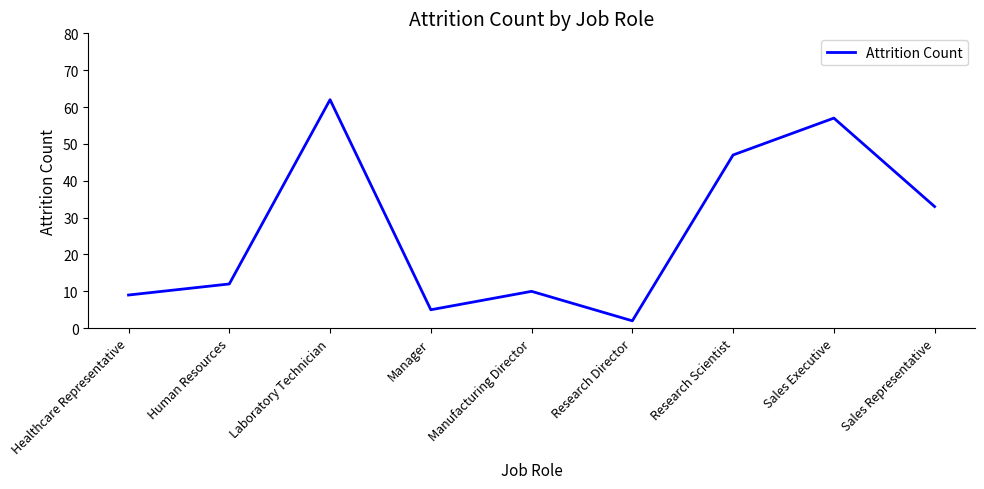

What is the difference between the maximum and minimum values?

60